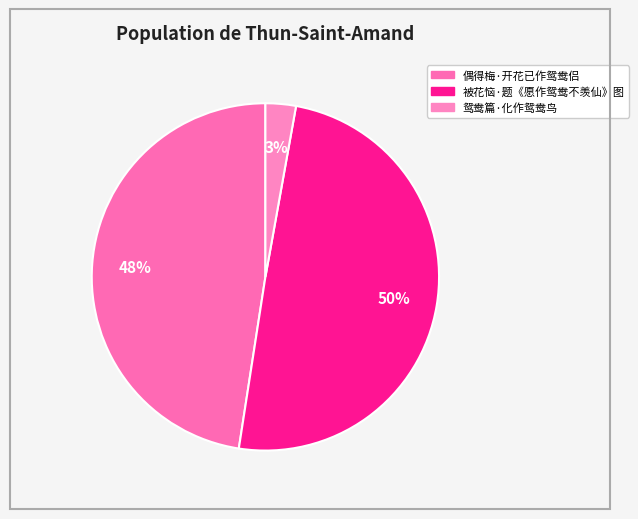

Does any single category account for the majority?

No